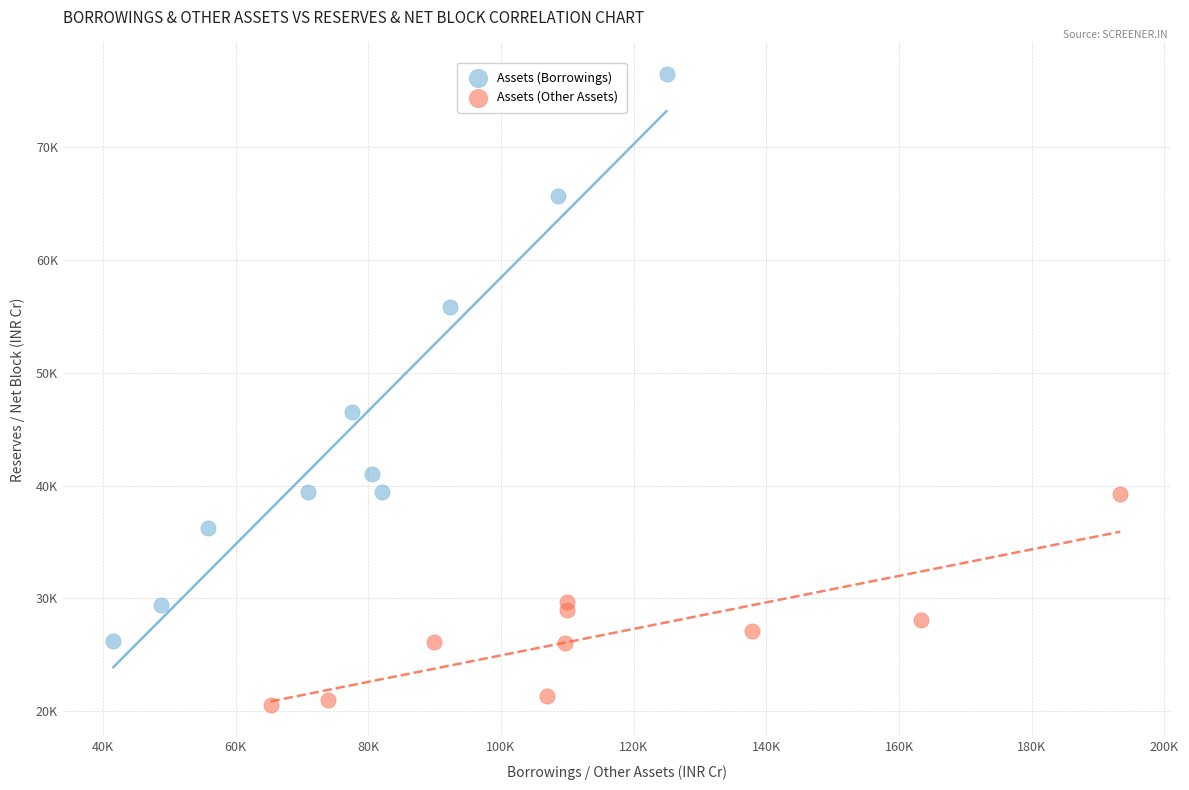

Which series has the widest spread of Y values?

Assets (Borrowings)